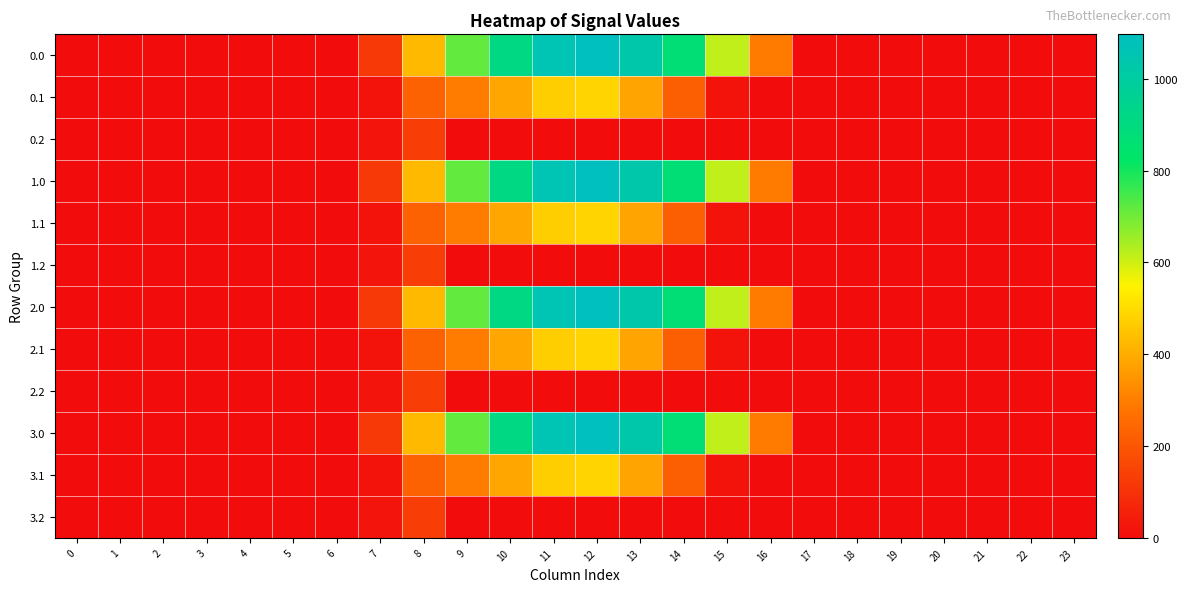

Reading left to right, list all the values displayed in this chart.

0.0: 0=0.0	1=0.0	2=0.0	3=0.0	4=0.0	5=0.0	6=0.0	7=120.6	8=430.3	9=716.9	10=916.2	11=1060.3	12=1096.7	13=1032.9	14=870.6	15=615.9	16=294.5	17=0.0	18=0.0	19=0.0	20=0.0	21=0.0	22=0.0	23=0.0
0.1: 0=0.0	1=0.0	2=0.0	3=0.0	4=0.0	5=0.0	6=0.0	7=17.7	8=227.5	9=295.9	10=388.1	11=471.7	12=485.4	13=382.7	14=219.2	15=17.3	16=0.0	17=0.0	18=0.0	19=0.0	20=0.0	21=0.0	22=0.0	23=0.0
0.2: 0=0.0	1=0.0	2=0.0	3=0.0	4=0.0	5=0.0	6=0.0	7=22.3	8=134.2	9=0.0	10=0.0	11=0.0	12=0.0	13=0.0	14=0.0	15=0.0	16=0.0	17=0.0	18=0.0	19=0.0	20=0.0	21=0.0	22=0.0	23=0.0
1.0: 0=0.0	1=0.0	2=0.0	3=0.0	4=0.0	5=0.0	6=0.0	7=120.6	8=430.3	9=716.9	10=916.2	11=1060.3	12=1096.7	13=1032.9	14=870.6	15=615.9	16=294.5	17=0.0	18=0.0	19=0.0	20=0.0	21=0.0	22=0.0	23=0.0
1.1: 0=0.0	1=0.0	2=0.0	3=0.0	4=0.0	5=0.0	6=0.0	7=17.7	8=227.5	9=295.9	10=388.1	11=471.7	12=485.4	13=382.7	14=219.2	15=17.3	16=0.0	17=0.0	18=0.0	19=0.0	20=0.0	21=0.0	22=0.0	23=0.0
1.2: 0=0.0	1=0.0	2=0.0	3=0.0	4=0.0	5=0.0	6=0.0	7=22.3	8=134.2	9=0.0	10=0.0	11=0.0	12=0.0	13=0.0	14=0.0	15=0.0	16=0.0	17=0.0	18=0.0	19=0.0	20=0.0	21=0.0	22=0.0	23=0.0
2.0: 0=0.0	1=0.0	2=0.0	3=0.0	4=0.0	5=0.0	6=0.0	7=120.6	8=430.3	9=716.9	10=916.2	11=1060.3	12=1096.7	13=1032.9	14=870.6	15=615.9	16=294.5	17=0.0	18=0.0	19=0.0	20=0.0	21=0.0	22=0.0	23=0.0
2.1: 0=0.0	1=0.0	2=0.0	3=0.0	4=0.0	5=0.0	6=0.0	7=17.7	8=227.5	9=295.9	10=388.1	11=471.7	12=485.4	13=382.7	14=219.2	15=17.3	16=0.0	17=0.0	18=0.0	19=0.0	20=0.0	21=0.0	22=0.0	23=0.0
2.2: 0=0.0	1=0.0	2=0.0	3=0.0	4=0.0	5=0.0	6=0.0	7=22.3	8=134.2	9=0.0	10=0.0	11=0.0	12=0.0	13=0.0	14=0.0	15=0.0	16=0.0	17=0.0	18=0.0	19=0.0	20=0.0	21=0.0	22=0.0	23=0.0
3.0: 0=0.0	1=0.0	2=0.0	3=0.0	4=0.0	5=0.0	6=0.0	7=120.6	8=430.3	9=716.9	10=916.2	11=1060.3	12=1096.7	13=1032.9	14=870.6	15=615.9	16=294.5	17=0.0	18=0.0	19=0.0	20=0.0	21=0.0	22=0.0	23=0.0
3.1: 0=0.0	1=0.0	2=0.0	3=0.0	4=0.0	5=0.0	6=0.0	7=17.7	8=227.5	9=295.9	10=388.1	11=471.7	12=485.4	13=382.7	14=219.2	15=17.3	16=0.0	17=0.0	18=0.0	19=0.0	20=0.0	21=0.0	22=0.0	23=0.0
3.2: 0=0.0	1=0.0	2=0.0	3=0.0	4=0.0	5=0.0	6=0.0	7=22.3	8=134.2	9=0.0	10=0.0	11=0.0	12=0.0	13=0.0	14=0.0	15=0.0	16=0.0	17=0.0	18=0.0	19=0.0	20=0.0	21=0.0	22=0.0	23=0.0